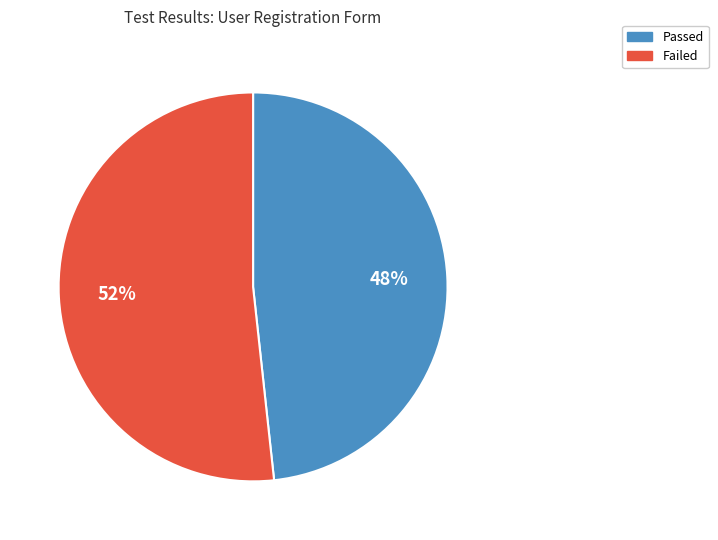

How many segments does this pie chart have?

2